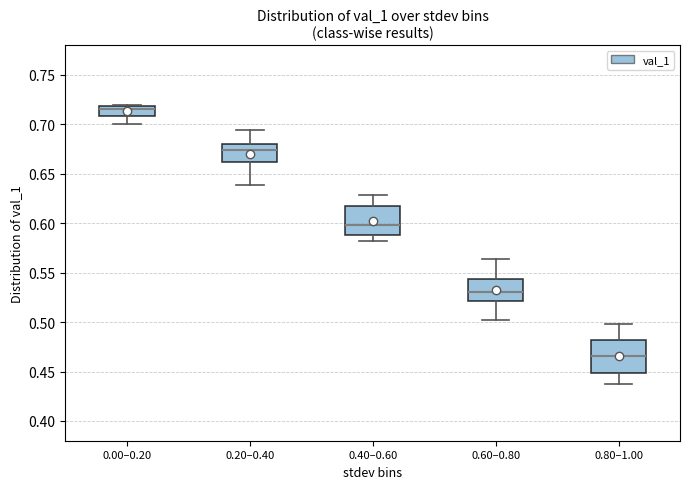

Reading left to right, transcribe this box plot: for each box, give where its median line is, the range the box spans, and where its two whiskers end, as read against the y-axis. The values are not printed on the chart, so give them approximately, as read against the axis.

0.00–0.20: median 0.715, box 0.710 to 0.720, whiskers 0.700 to 0.720
0.20–0.40: median 0.675, box 0.660 to 0.680, whiskers 0.640 to 0.695
0.40–0.60: median 0.600, box 0.590 to 0.615, whiskers 0.580 to 0.630
0.60–0.80: median 0.530, box 0.520 to 0.545, whiskers 0.500 to 0.565
0.80–1.00: median 0.465, box 0.450 to 0.480, whiskers 0.435 to 0.500